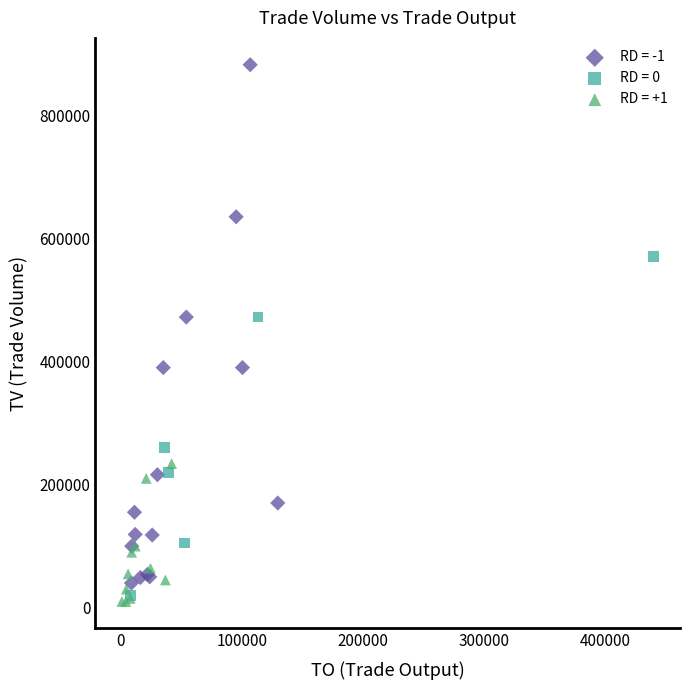

Which series contains the highest Y value?

RD = -1